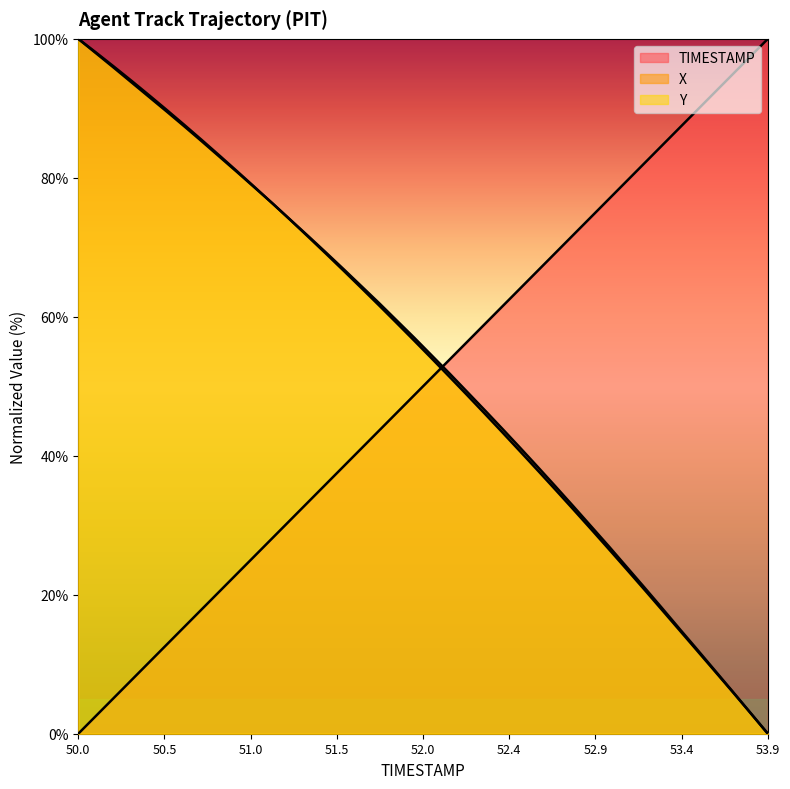

What is the difference between the maximum and minimum values in the Y series?

100.0